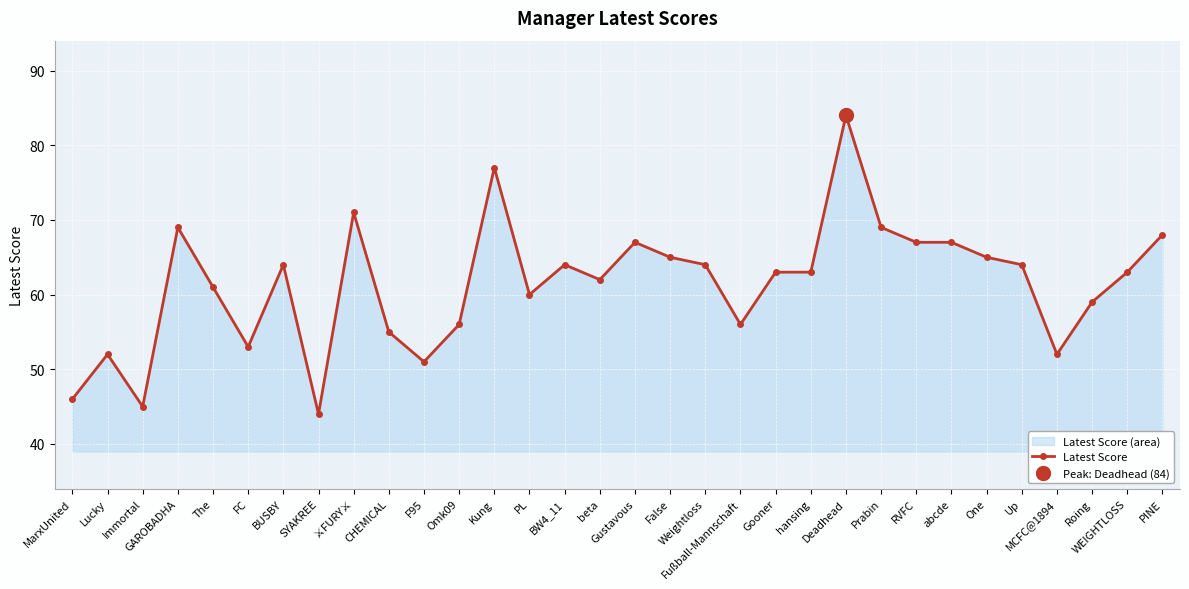

Which label corresponds to the smallest value in the chart?

SYAKREE